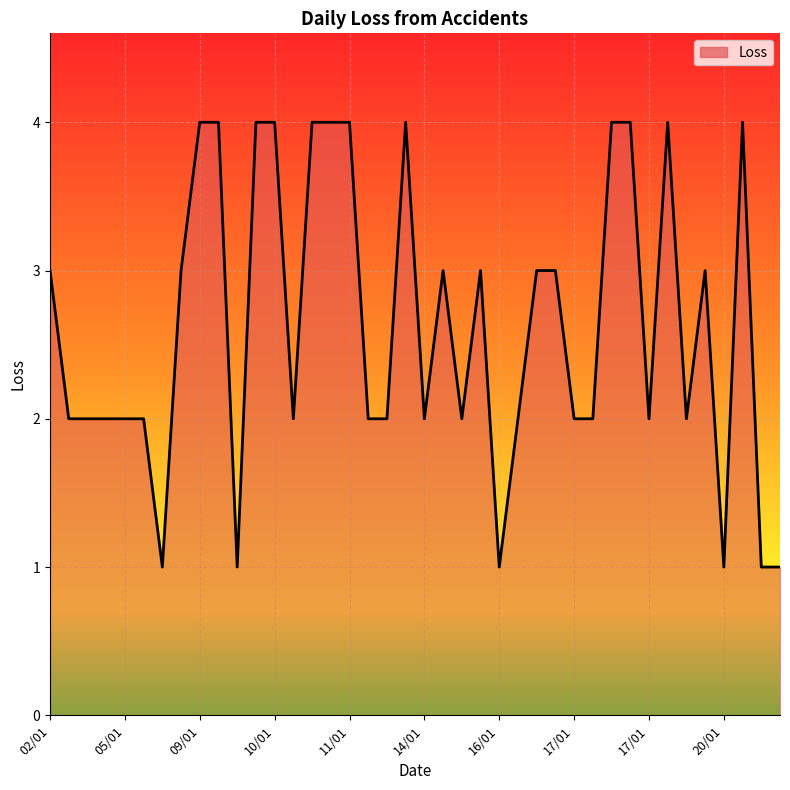

What is the difference between the maximum and minimum values?

3